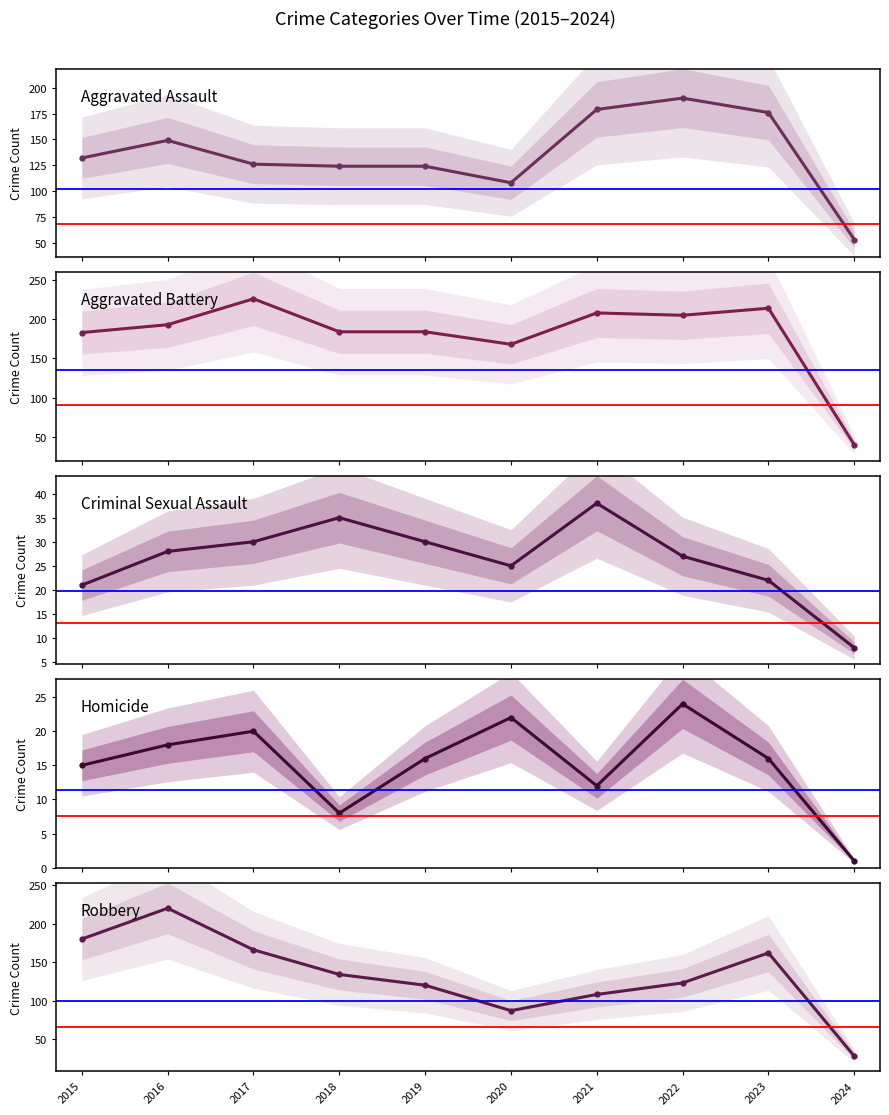

What is the total value across all series at 2015?

531